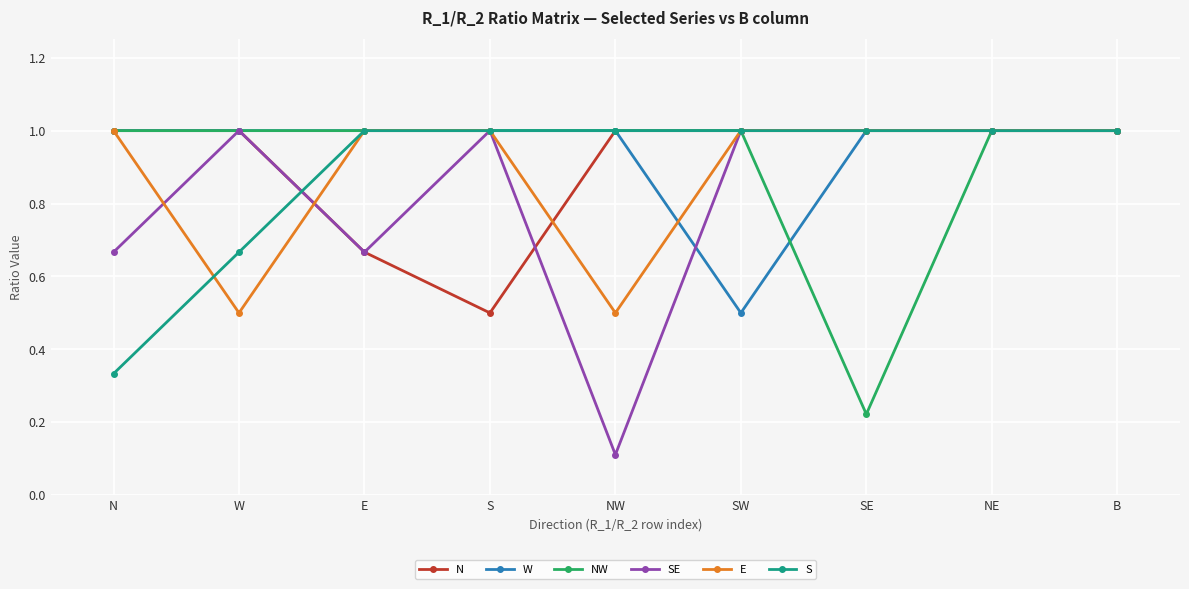

What is the greatest value displayed?

1.0